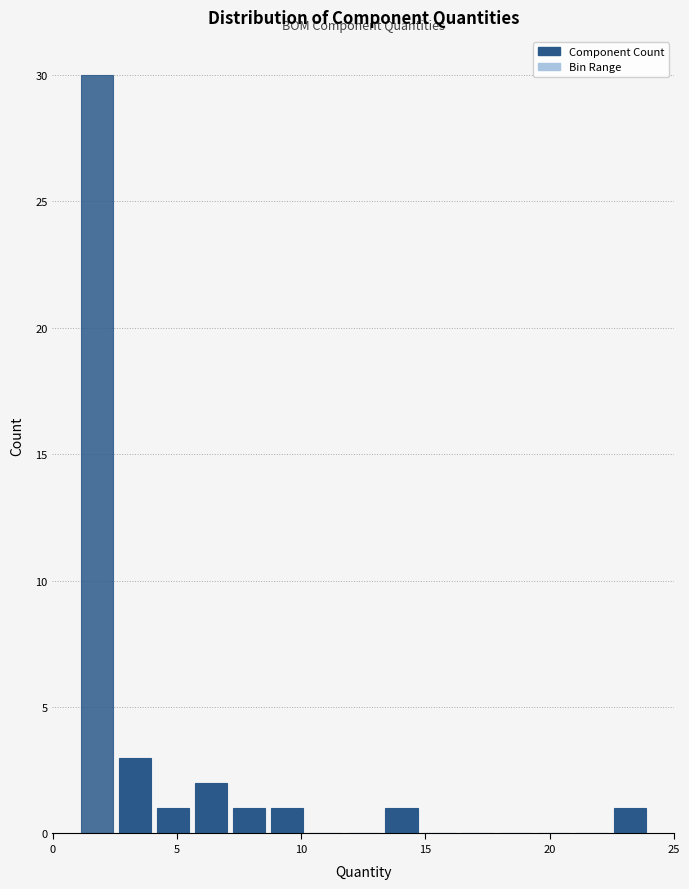

Around what value on the x-axis is the tallest bar? Give the approximate position of its centre, as read against the axis.

2.0